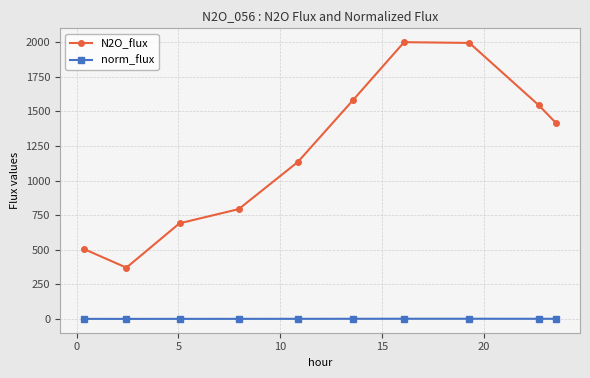

At how many categories does at least one series exceed 536?

8